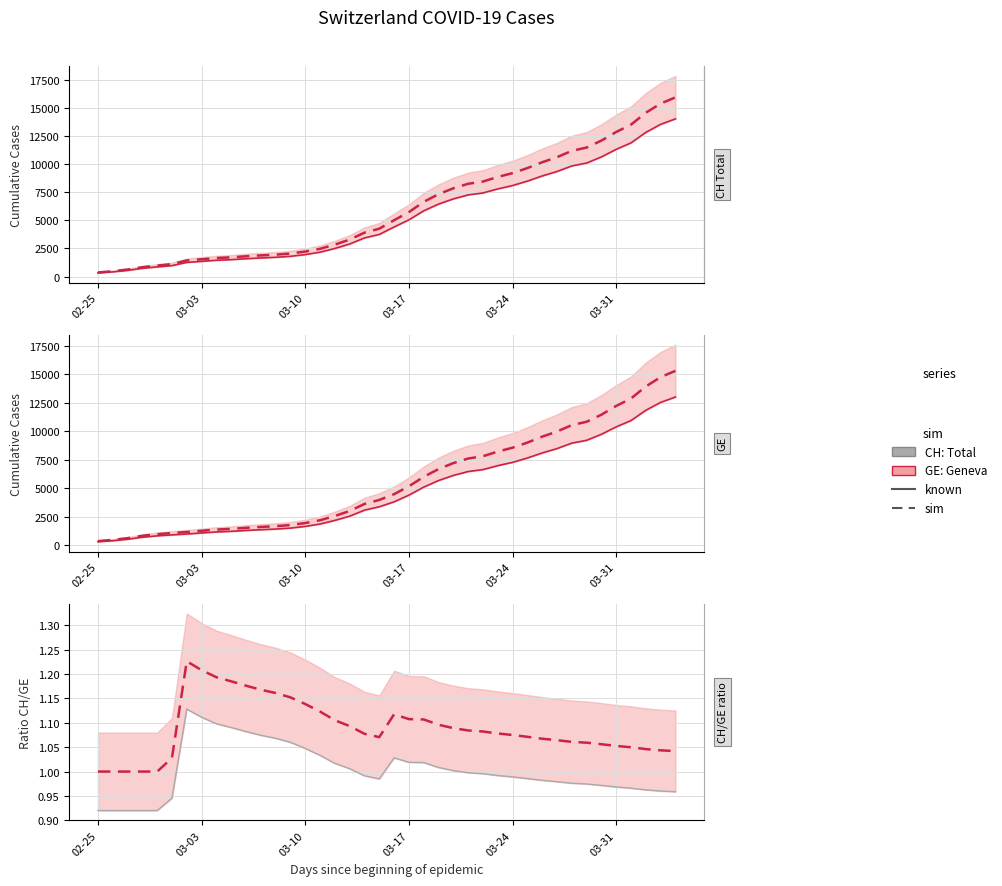

How many lines are shown in the chart?

6